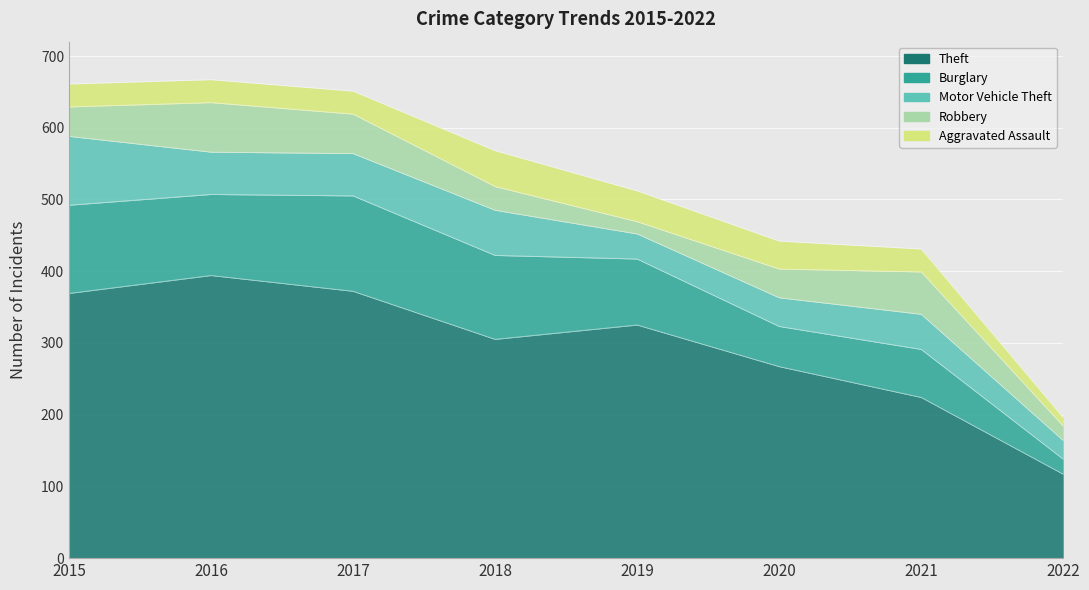

Is the value of Motor Vehicle Theft at 2020 greater than the value of Burglary at 2022?

Yes